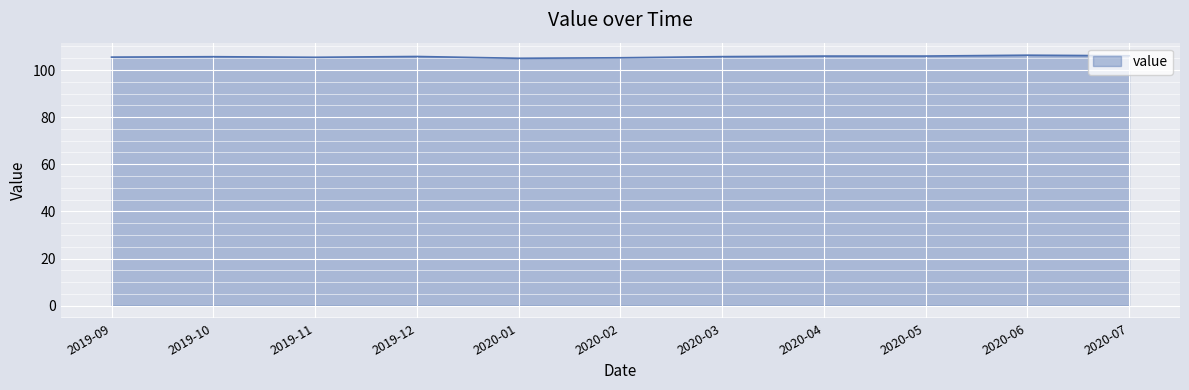

Approximately how many times larger is the value at 2020-02 compared to 2019-11?

1.0